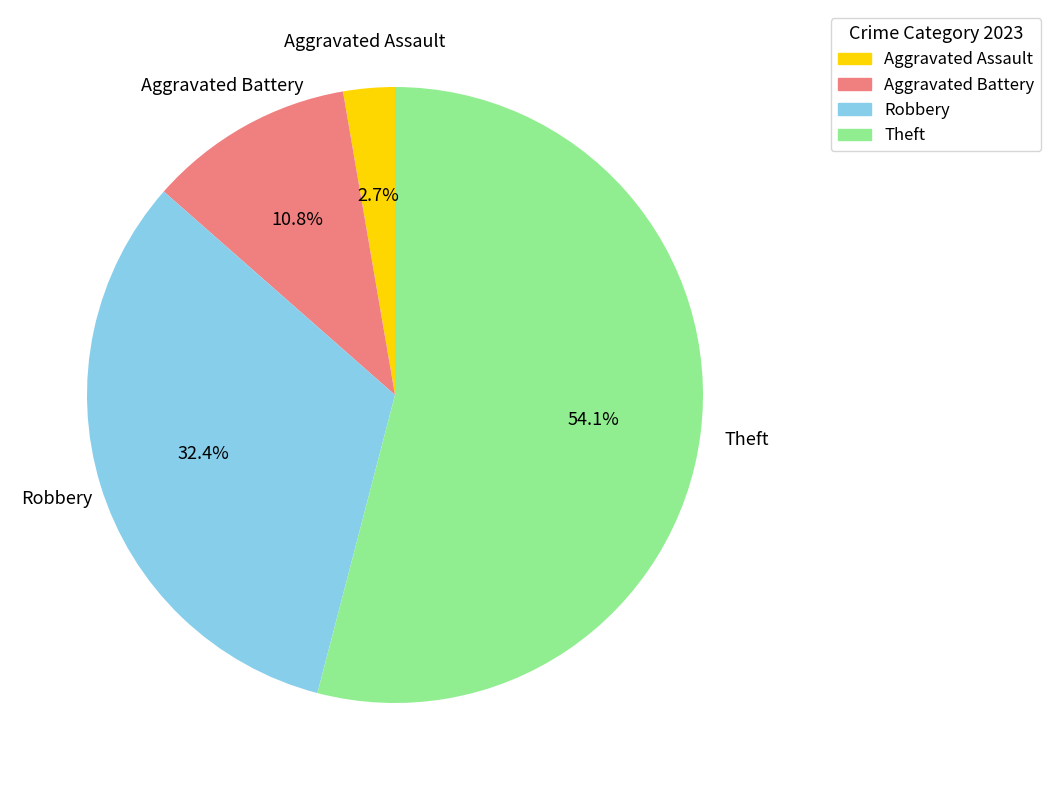

Do Theft and Robbery together represent more than half of the pie?

Yes